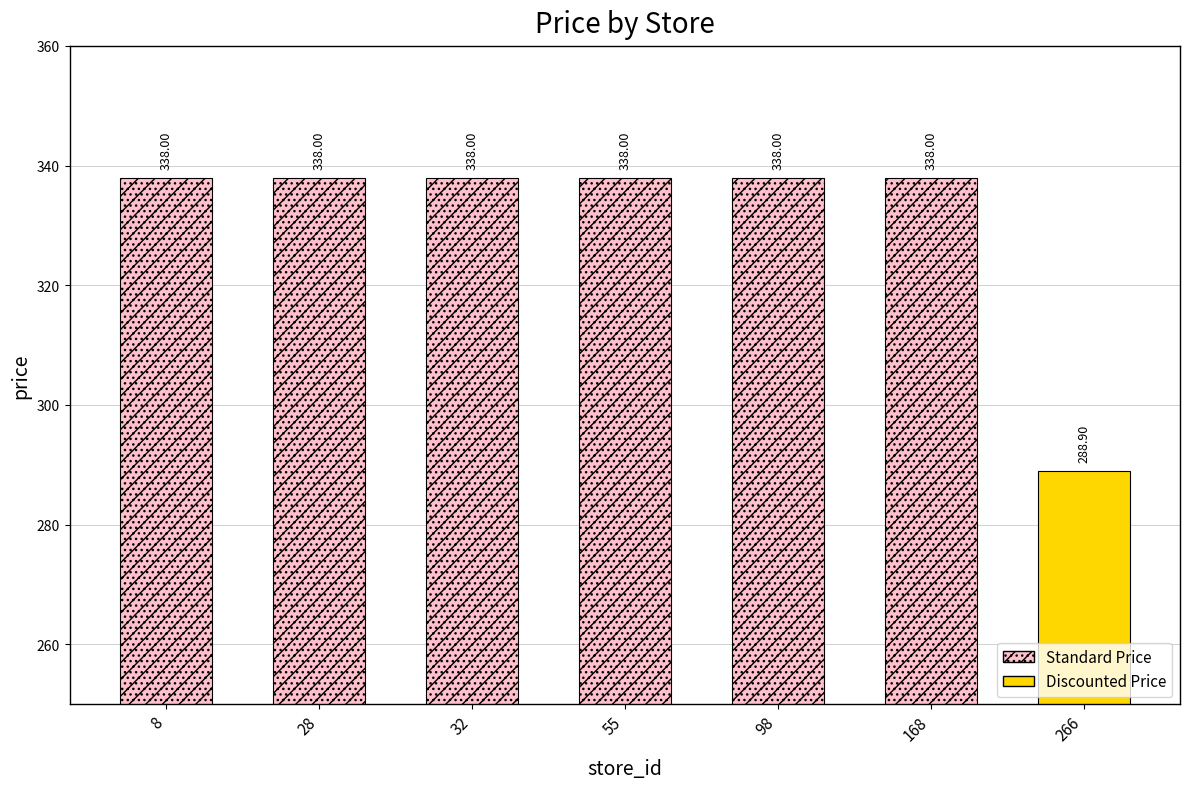

What is the value of the 5th bar from the left?

338.0